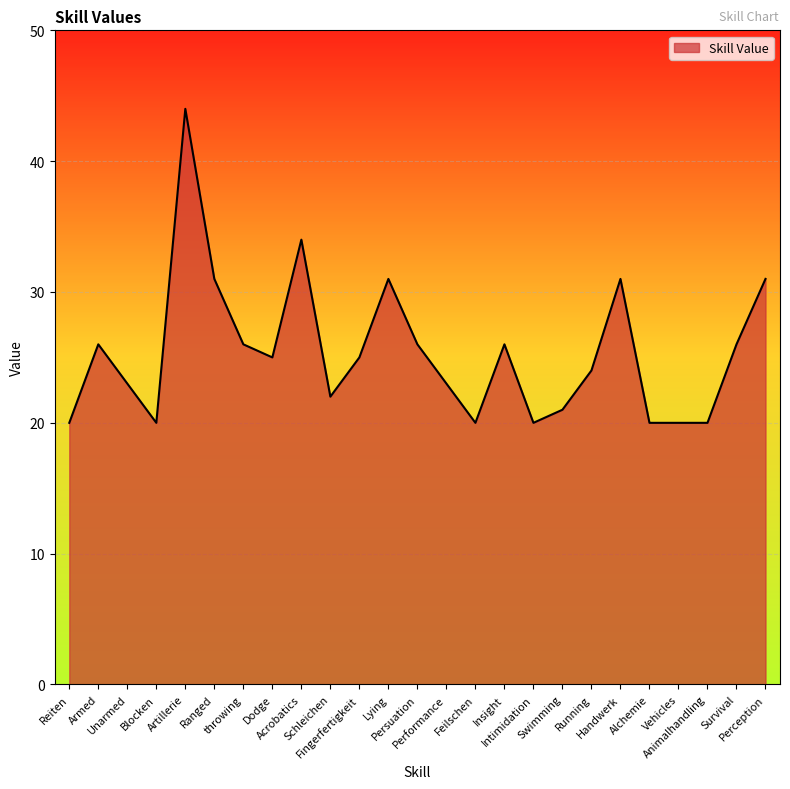

Reading left to right, extract all data points from this chart.

Reiten=20	Armed=26	Unarmed=23	Blocken=20	Artillerie=44	Ranged=31	throwing=26	Dodge=25	Acrobatics=34	Schleichen=22	Fingerfertigkeit=25	Lying=31	Persuation=26	Performance=23	Feilschen=20	Insight=26	Intimidation=20	Swimming=21	Running=24	Handwerk=31	Alchemie=20	Vehicles=20	Animalhandling=20	Survival=26	Perception=31